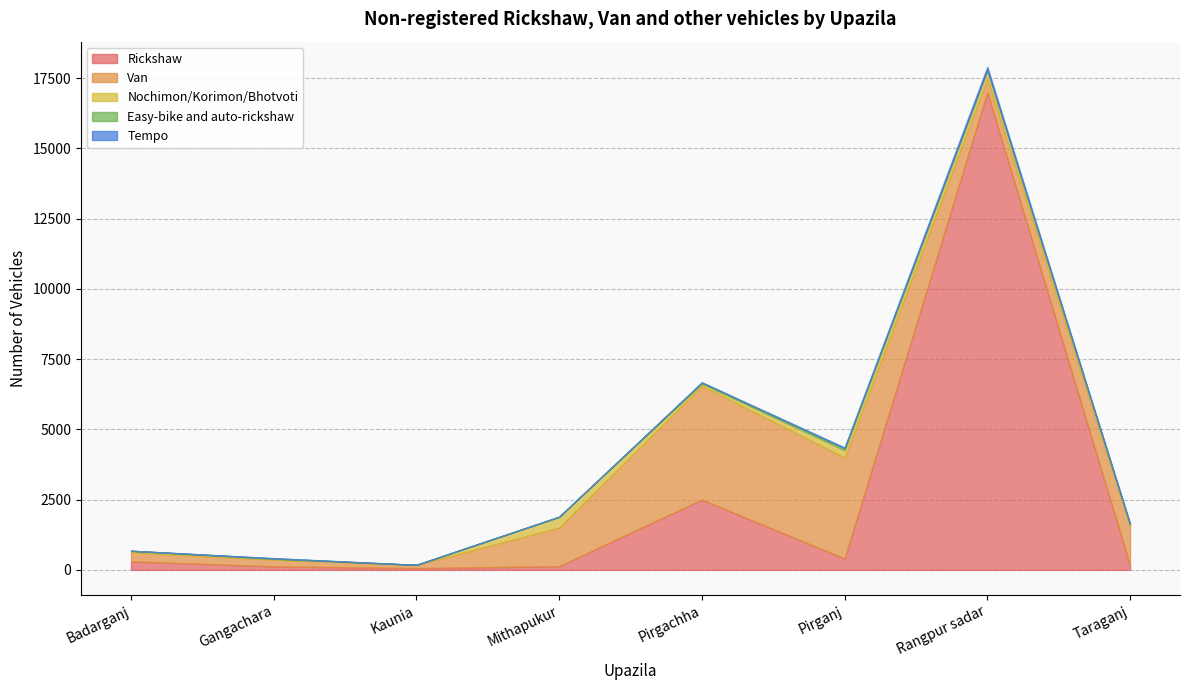

True or false: Van has more than 2 interior local peaks.

False